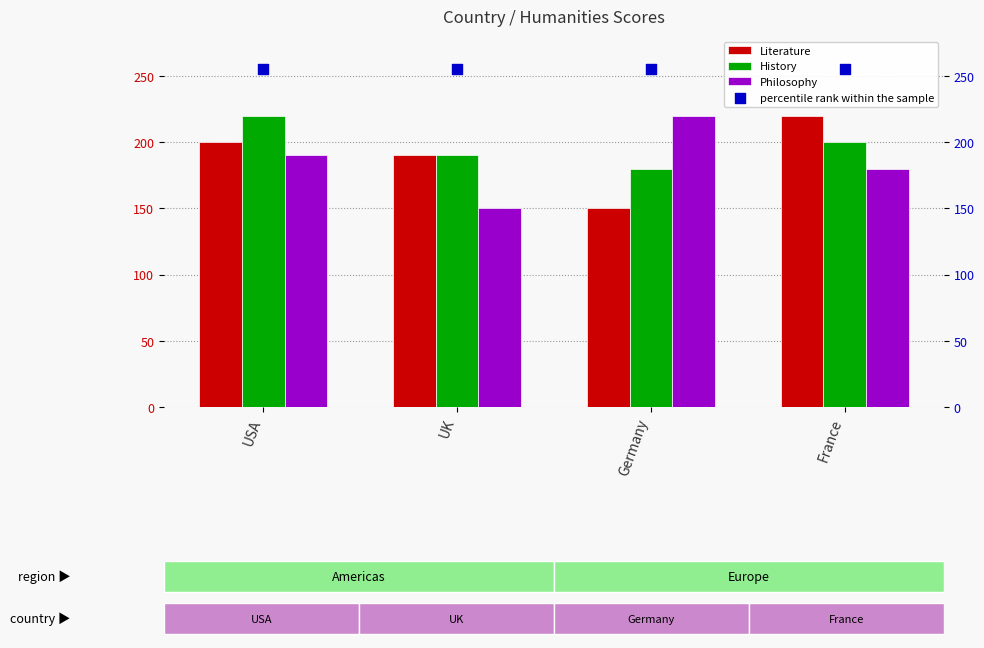

What is the total value across all series at UK?

785